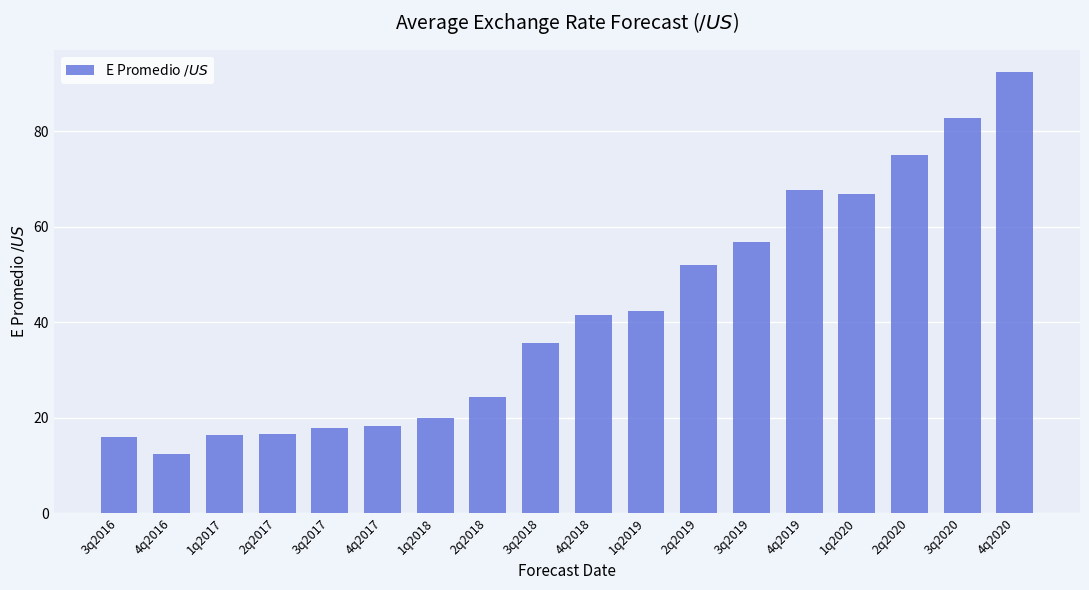

Which label corresponds to the smallest value in the chart?

4q2016